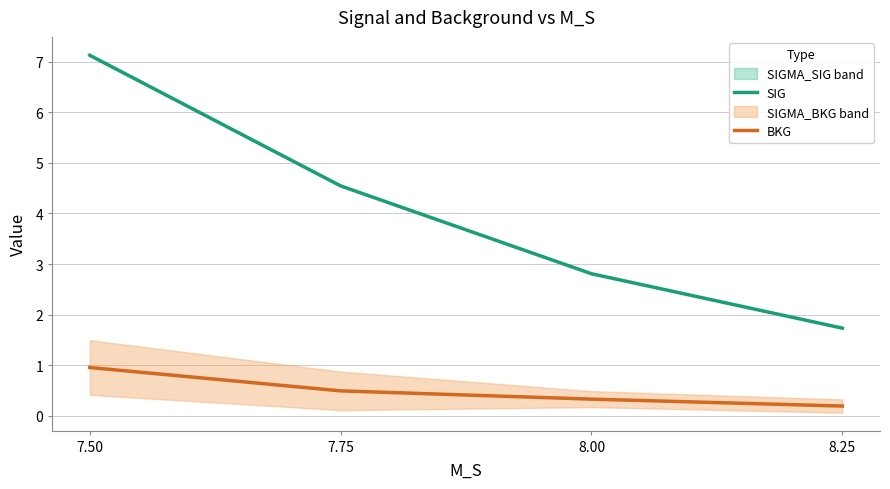

Reading left to right, what are all the values shown in this chart?

SIG: 7.1	4.5	2.8	1.7
BKG: 1.0	0.5	0.3	0.2